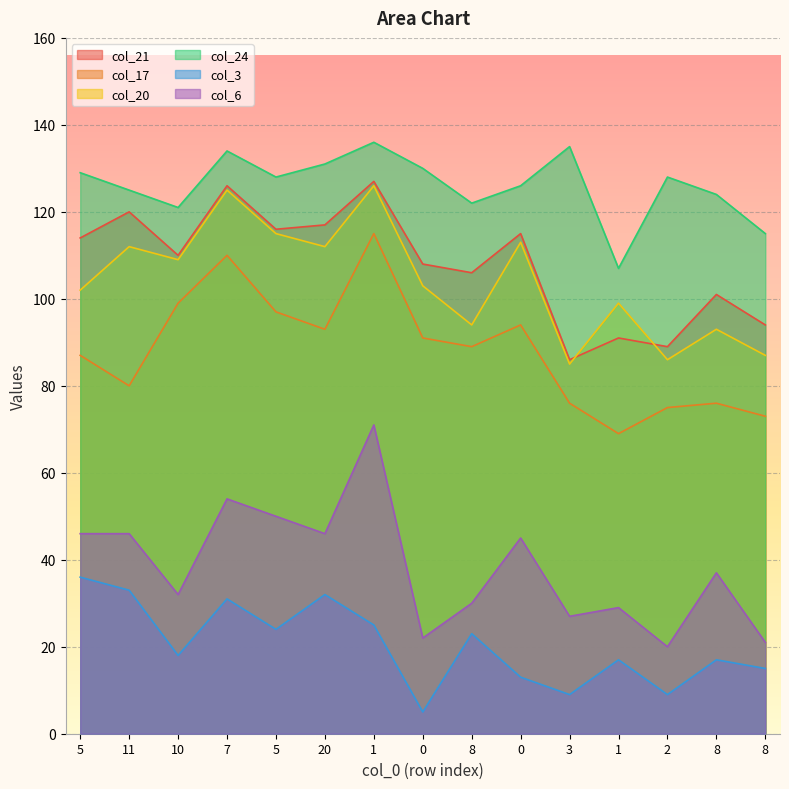

What is the sum of the col_20 values at 5 and 1?

228